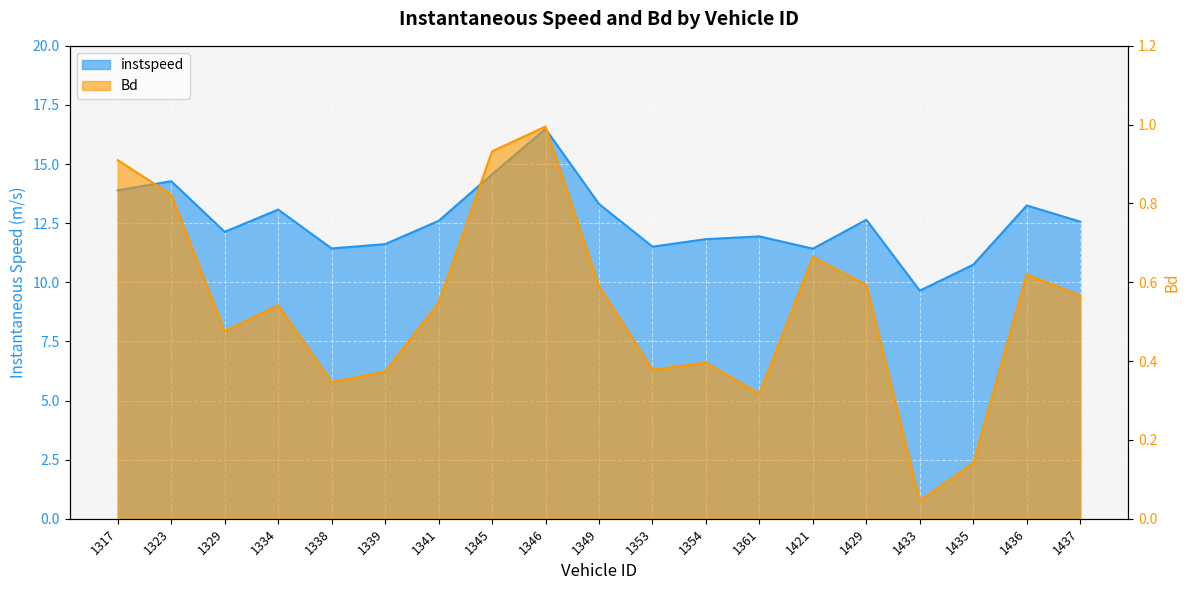

What is the average value of the instspeed series?

12.6